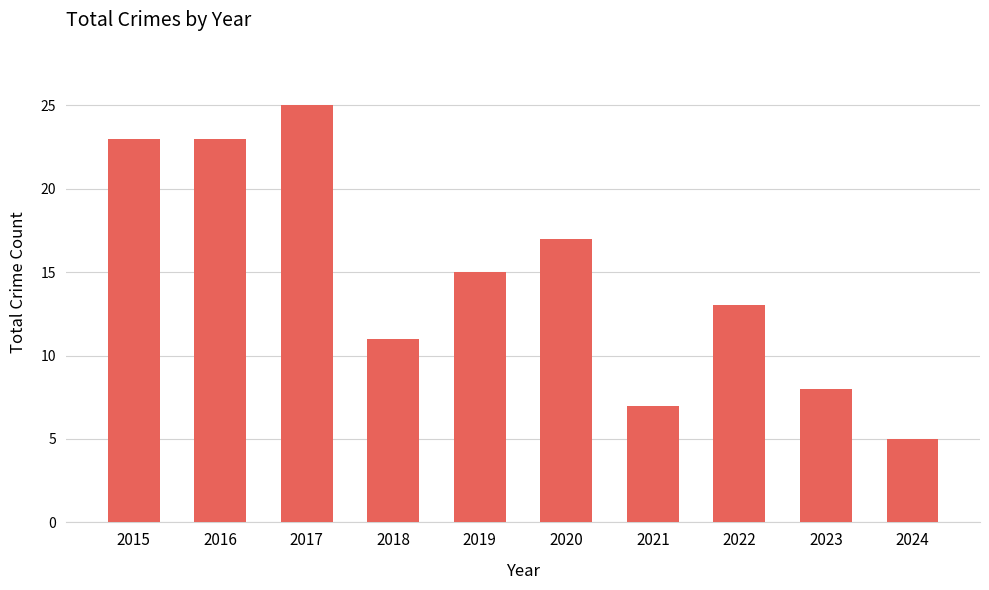

What is the value of the 1st bar from the left?

23